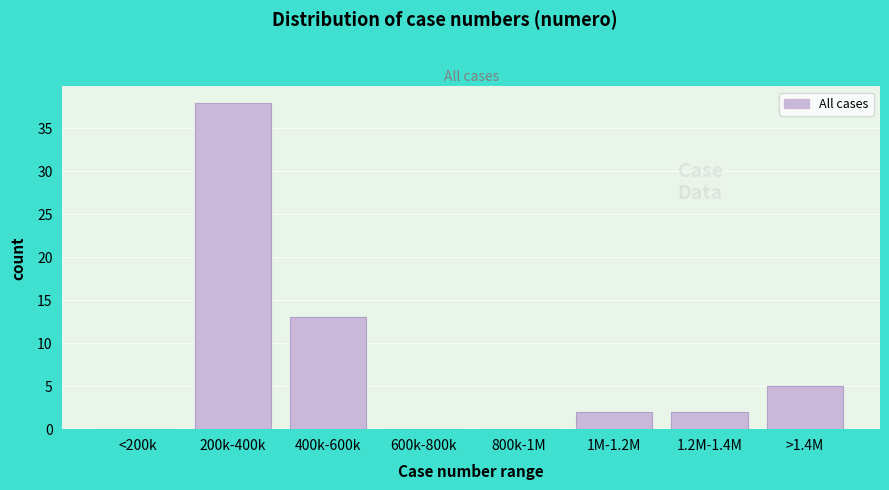

Reading left to right, list all the values displayed in this chart.

<200k=0	200k-400k=38	400k-600k=13	600k-800k=0	800k-1M=0	1M-1.2M=2	1.2M-1.4M=2	>1.4M=5